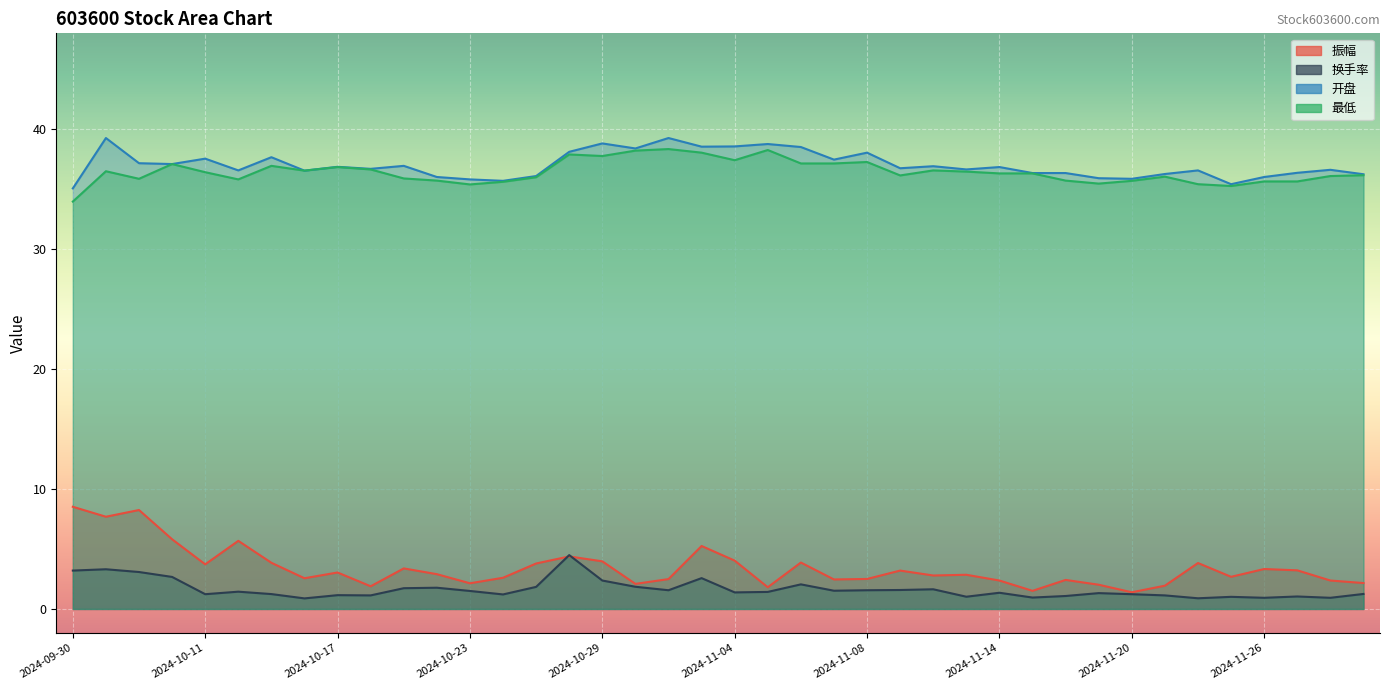

Rank the series at 2024-10-28 from highest to lowest value.

开盘, 最低, 换手率, 振幅